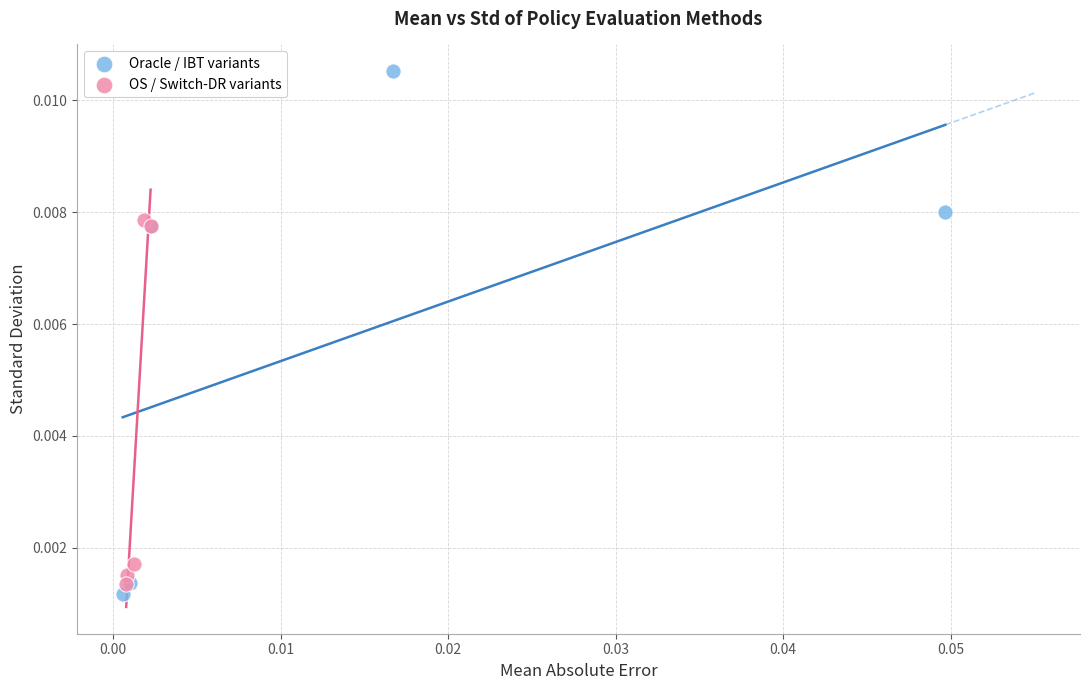

What are all the series names shown in the legend?

Oracle / IBT variants, OS / Switch-DR variants